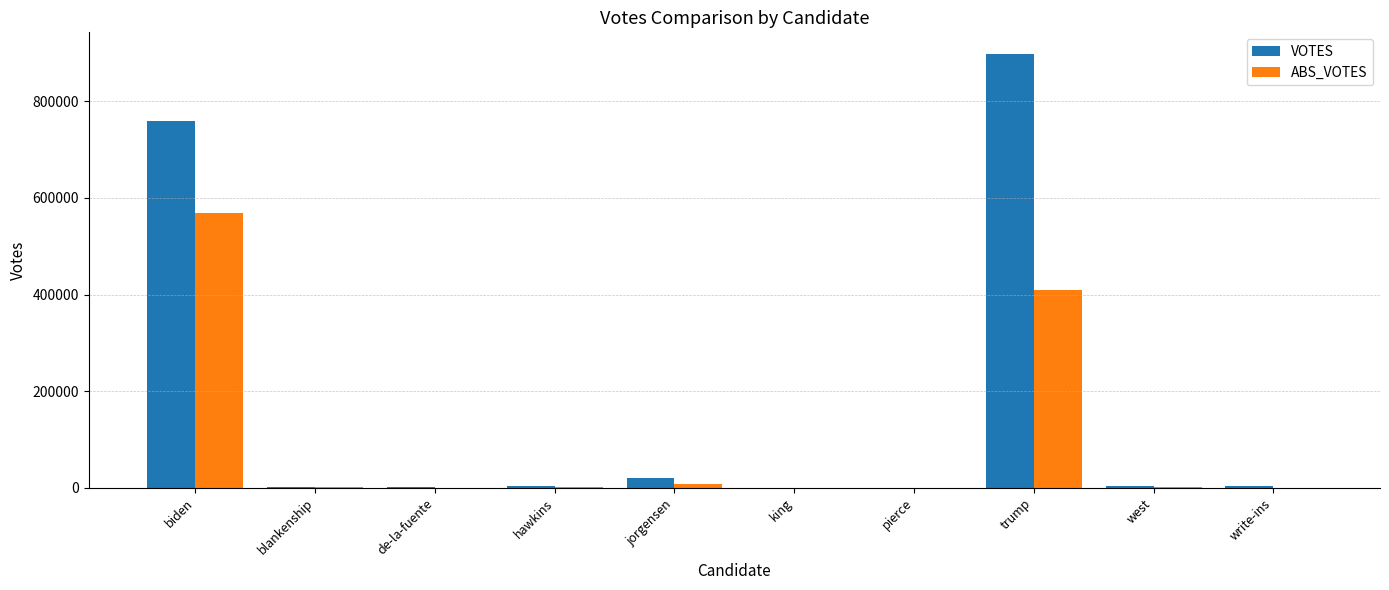

What is the sum of the VOTES values at write-ins and pierce?

4881